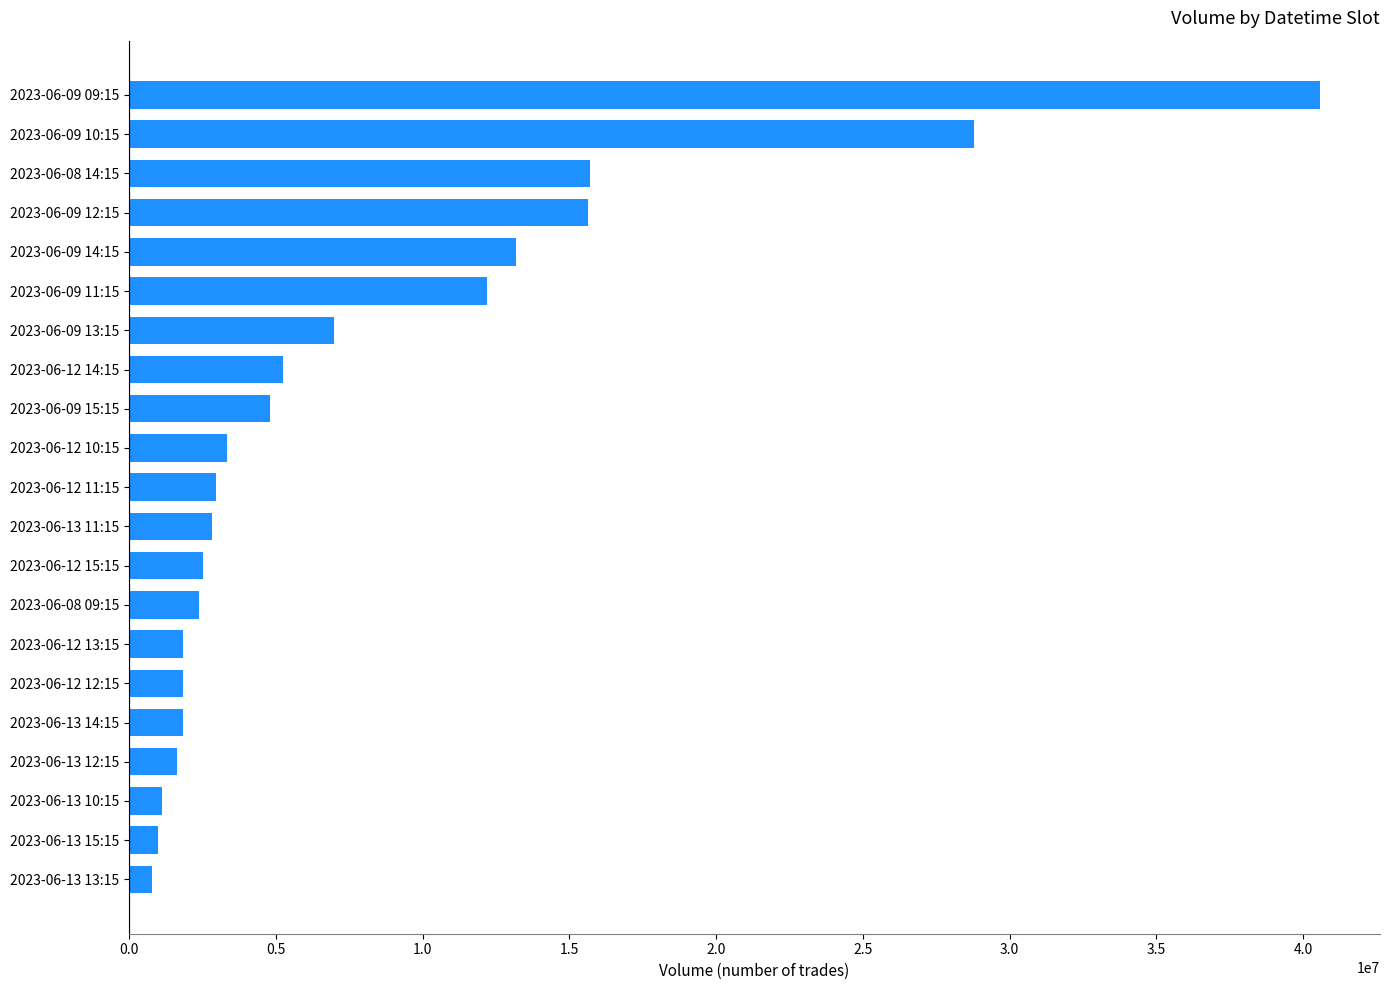

What is the change in value from 2023-06-13 10:15 to 2023-06-09 15:15?

+3684601